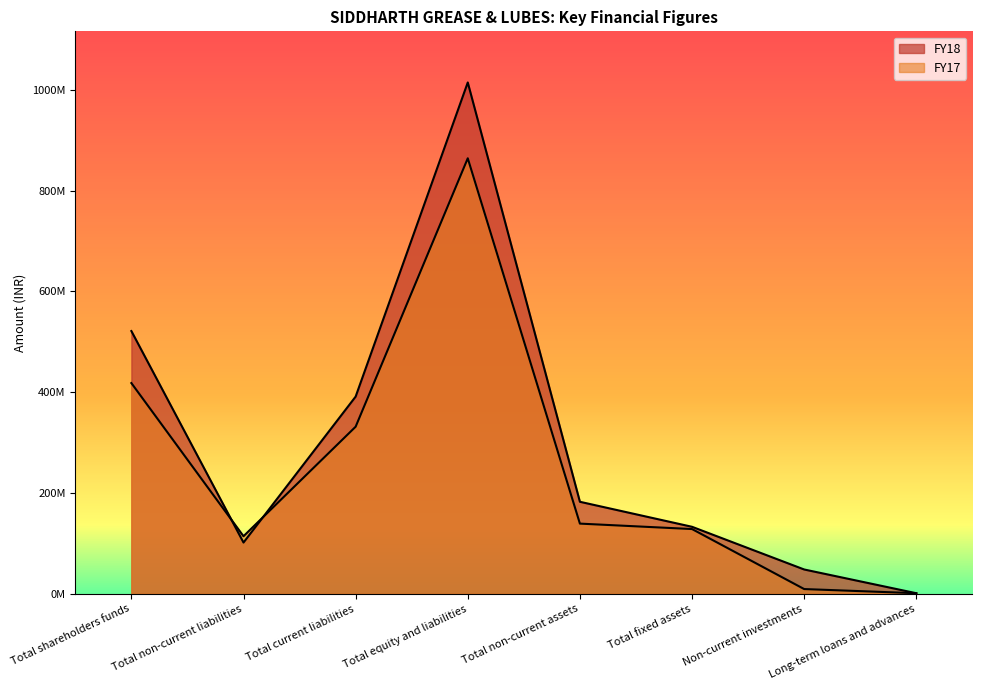

Reading right to left, what are all the values shown in this chart?

FY18: 1265375	48366909	133067464	182699748	1014674221	391395056	101810761	521468404
FY17: 1265374	9530390	128585792	139381556	864241629	331657114	114336025	418248490